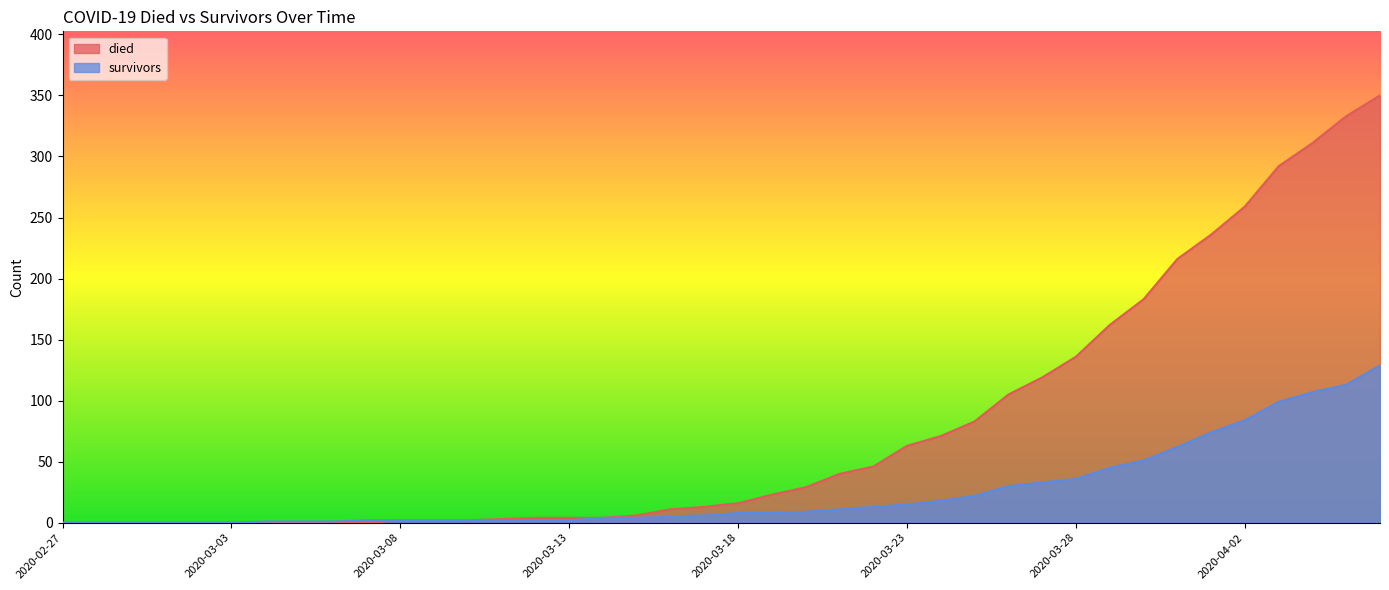

The died series shows 63 at 2020-03-22. True or false?

False